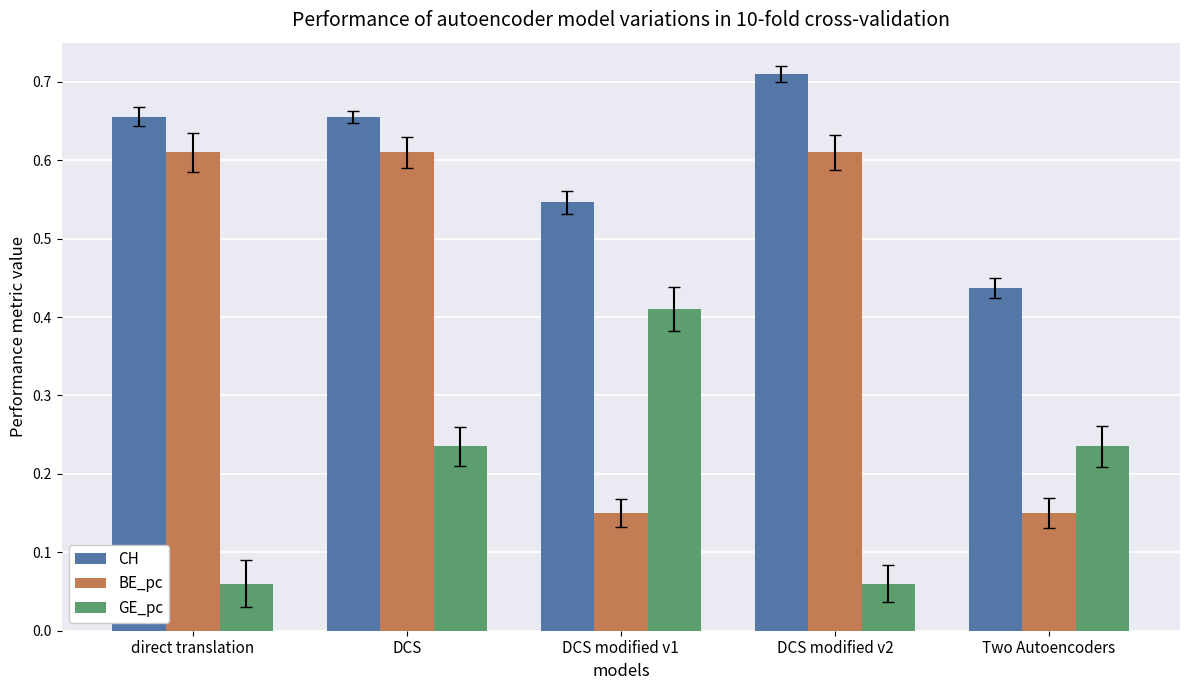

At which label does CH reach its peak?

DCS modified v2